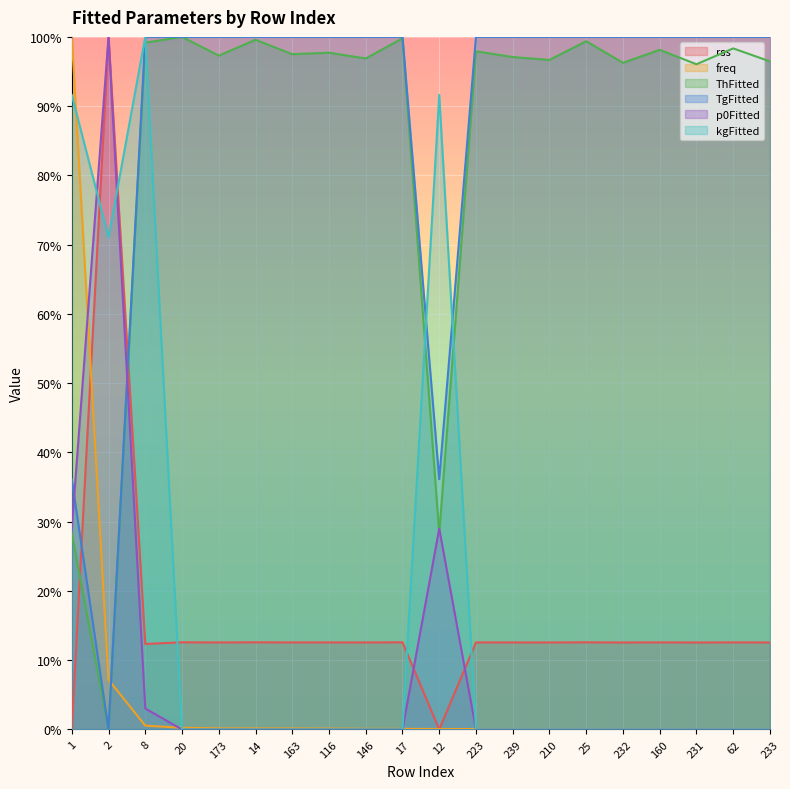

What is the value of the rss point at the 10th from the left?

0.1